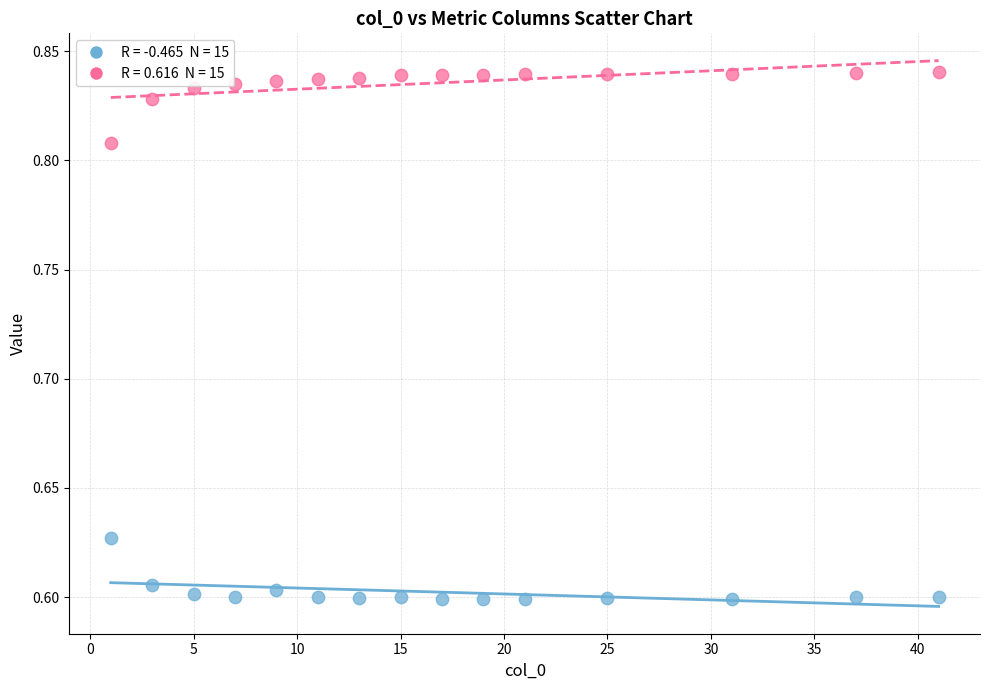

Across all data points, what is the range of X values (max minus min)?

40.0